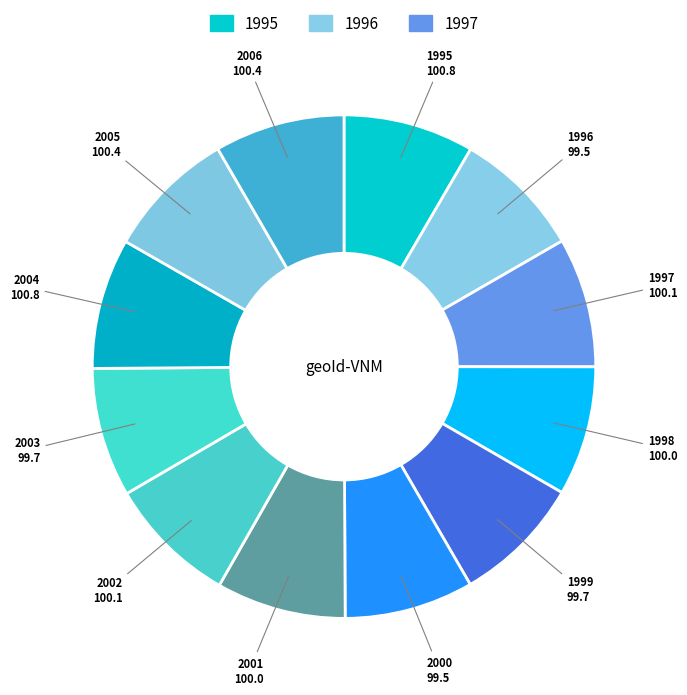

Rank the categories by value from highest to lowest.

1995, 2004, 2005, 2006, 1997, 2002, 1998, 2001, 1999, 2003, 1996, 2000